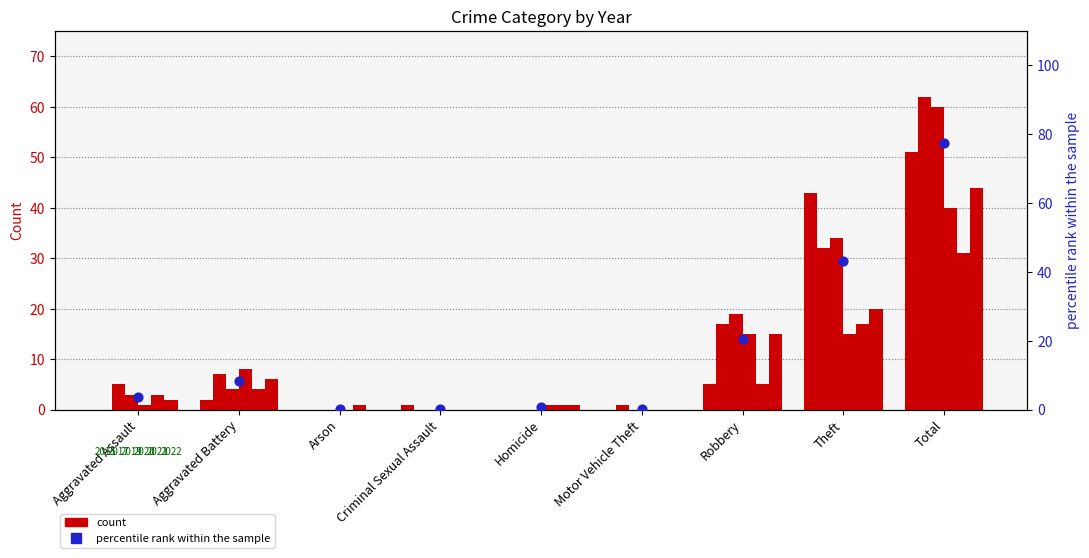

What is the change in value from Arson to Homicide?

+0.5